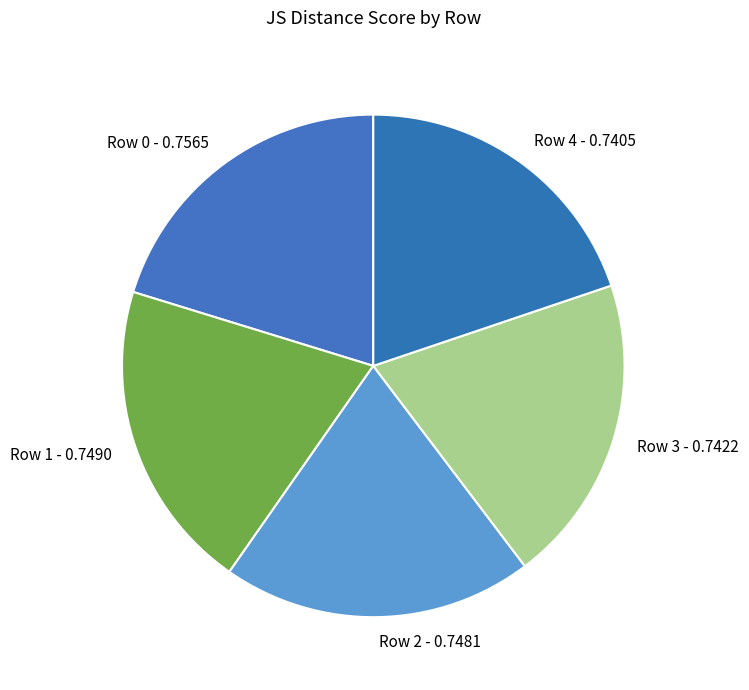

How many slices are in this pie chart?

5